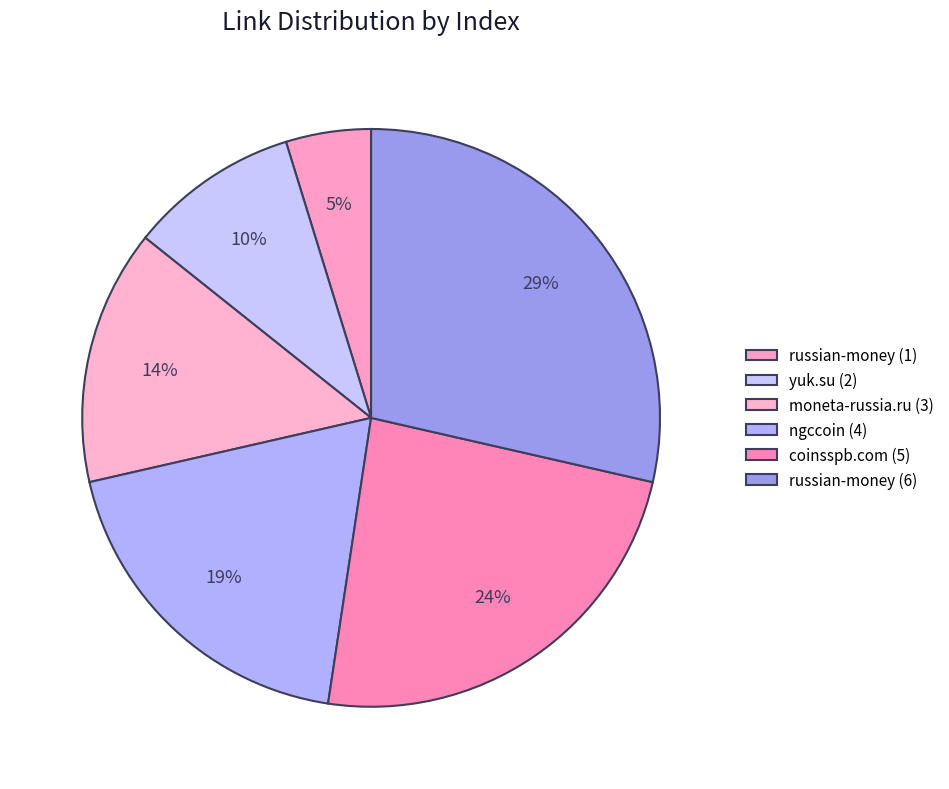

How many slices are in this pie chart?

6